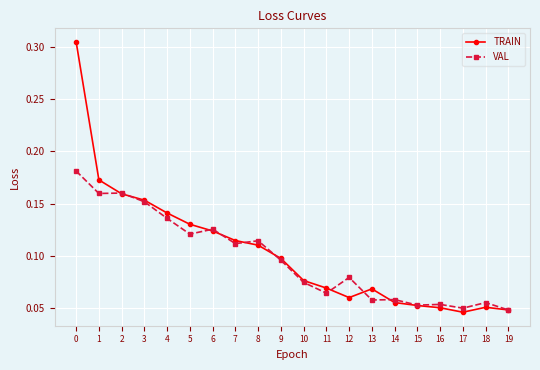

At which category does TRAIN reach its first local peak?

13